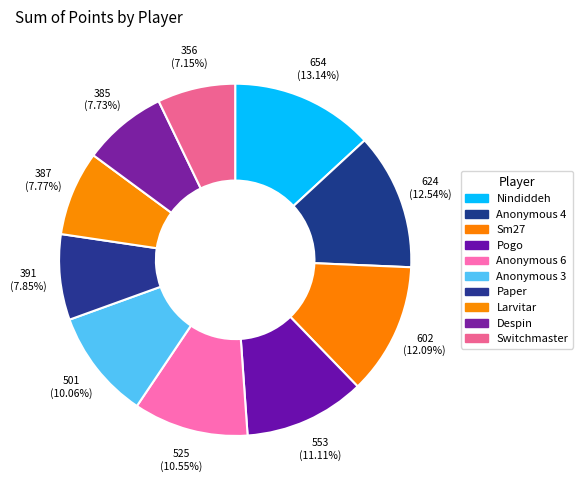

Does Despin represent more than half of the total?

No